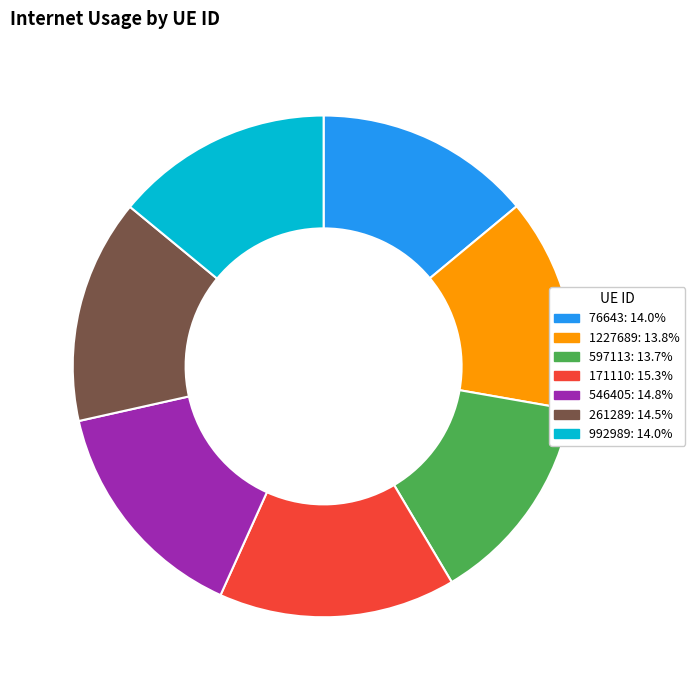

Is there a majority slice in this chart?

No